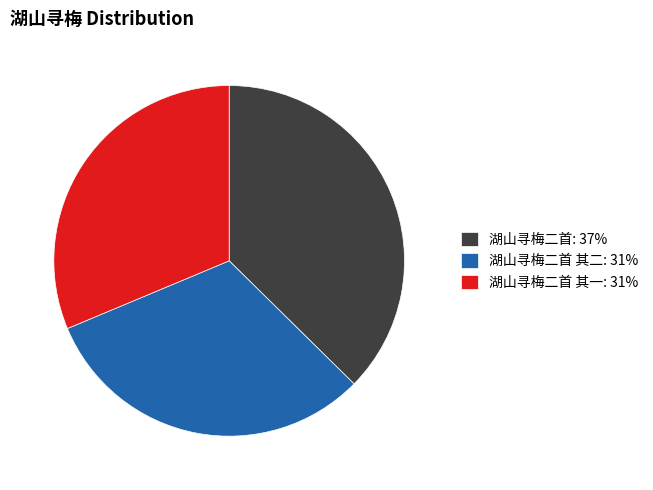

True or false: 湖山寻梅二首 其一: 31% accounts for 31% of the total.

True